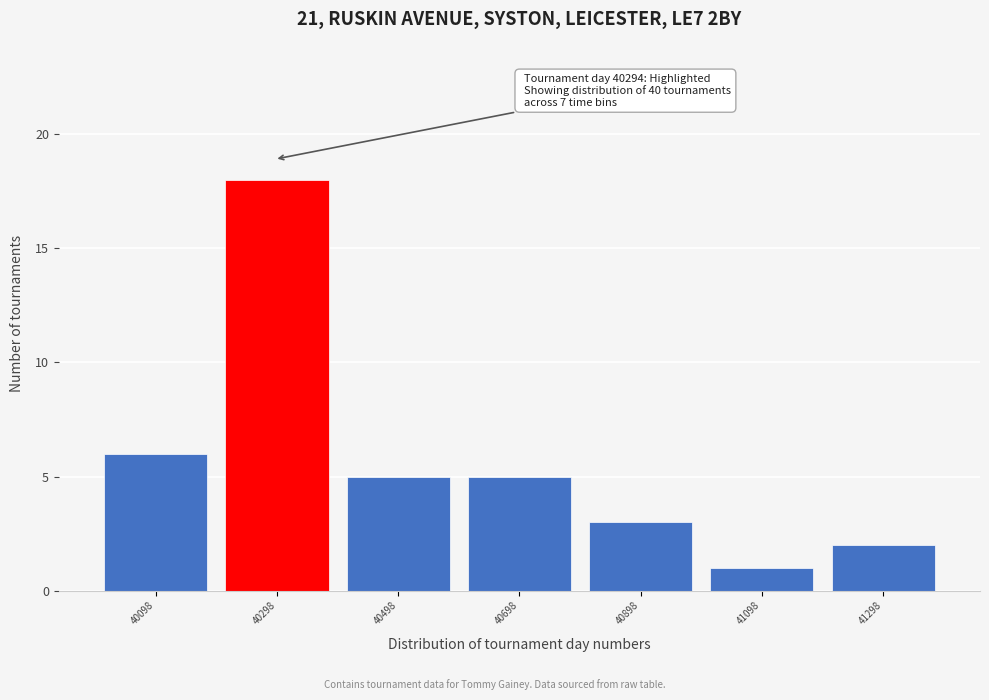

Over which range of the x-axis is the bar tallest?

40198 to 40398